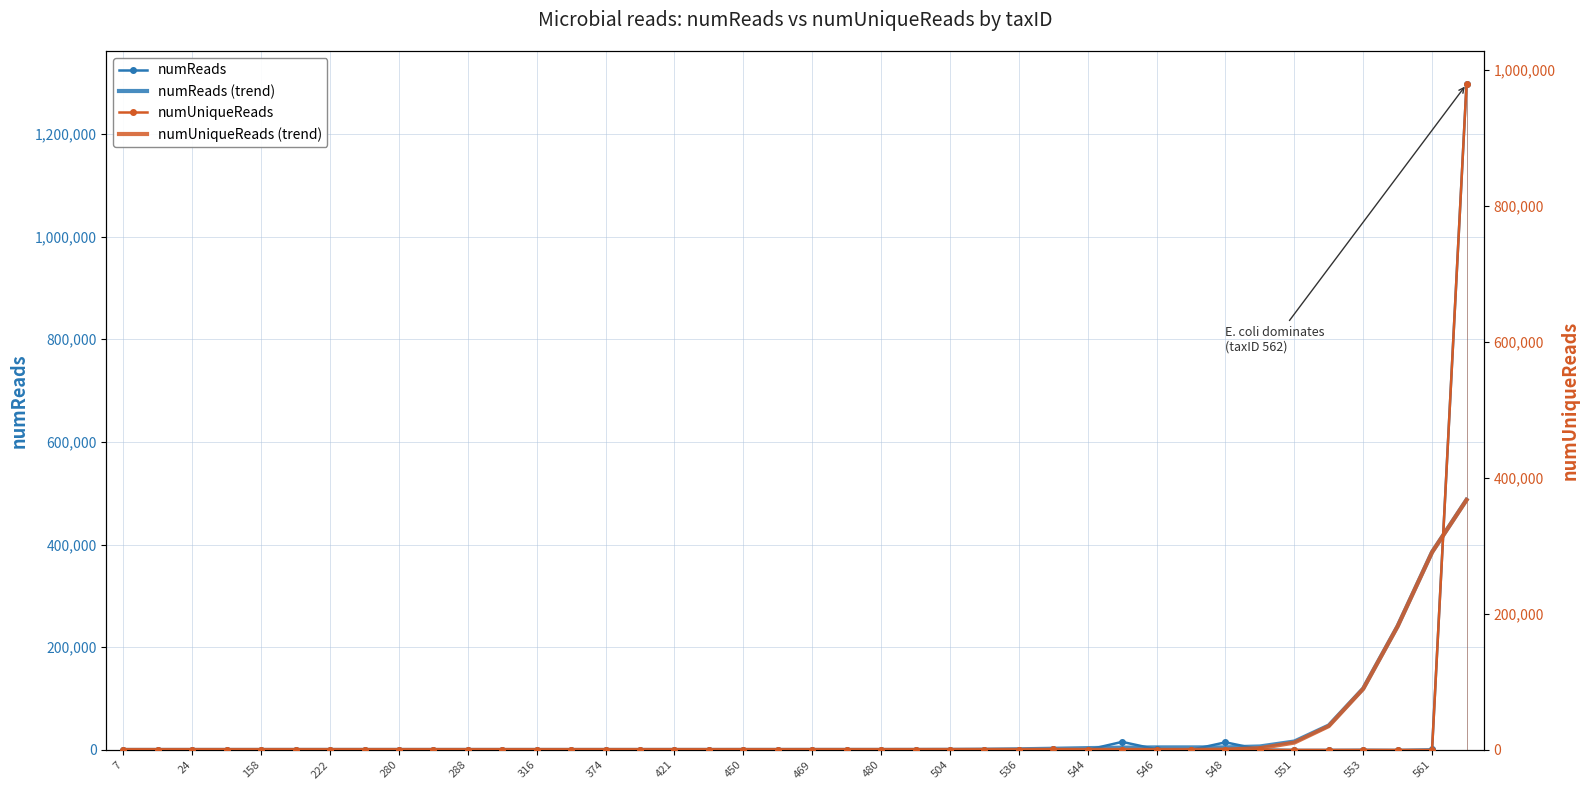

Is it true that numUniqueReads equals -562825.0 at 561?

False